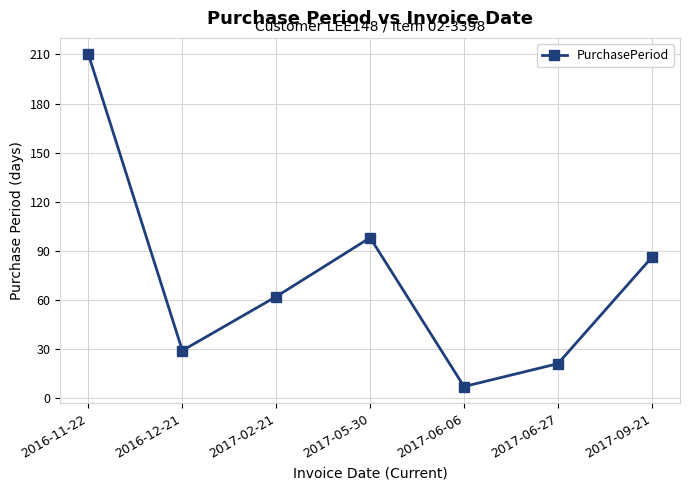

True or false: the data shows 68 at 2017-05-30.

False